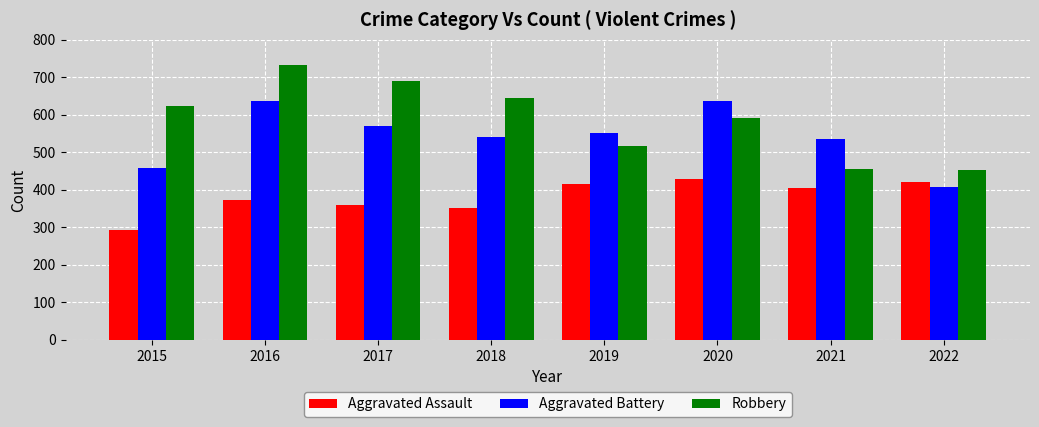

What is the difference between the second highest and second lowest values in the Robbery series?

233